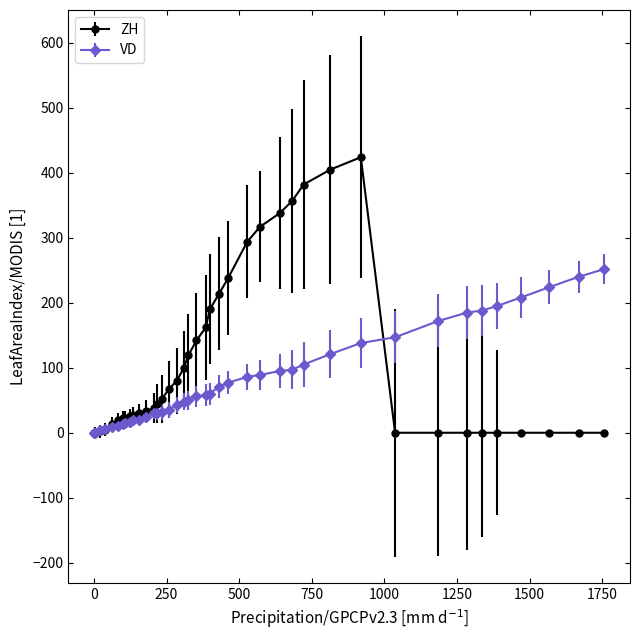

True or false: ZH has more than 0 interior local peaks.

True